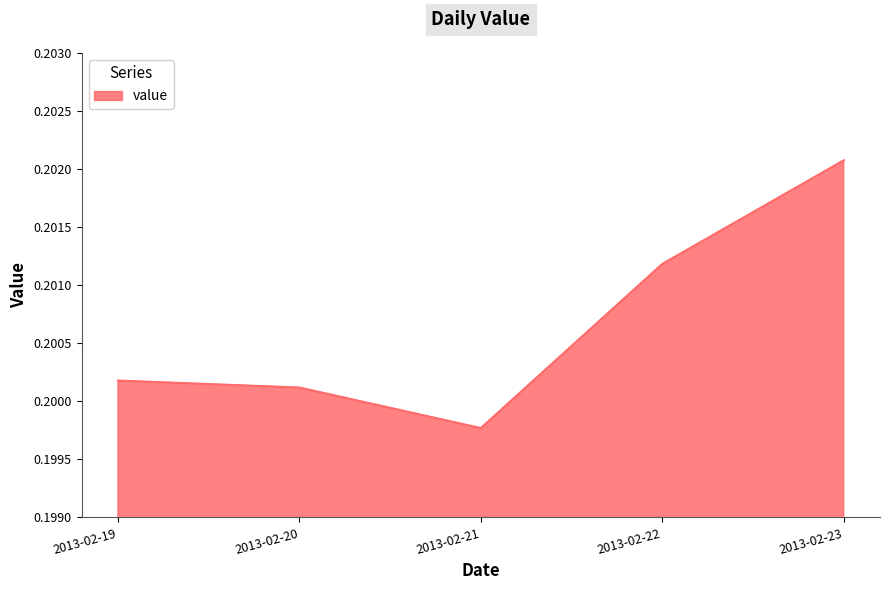

What is the sum of all values?

1.0